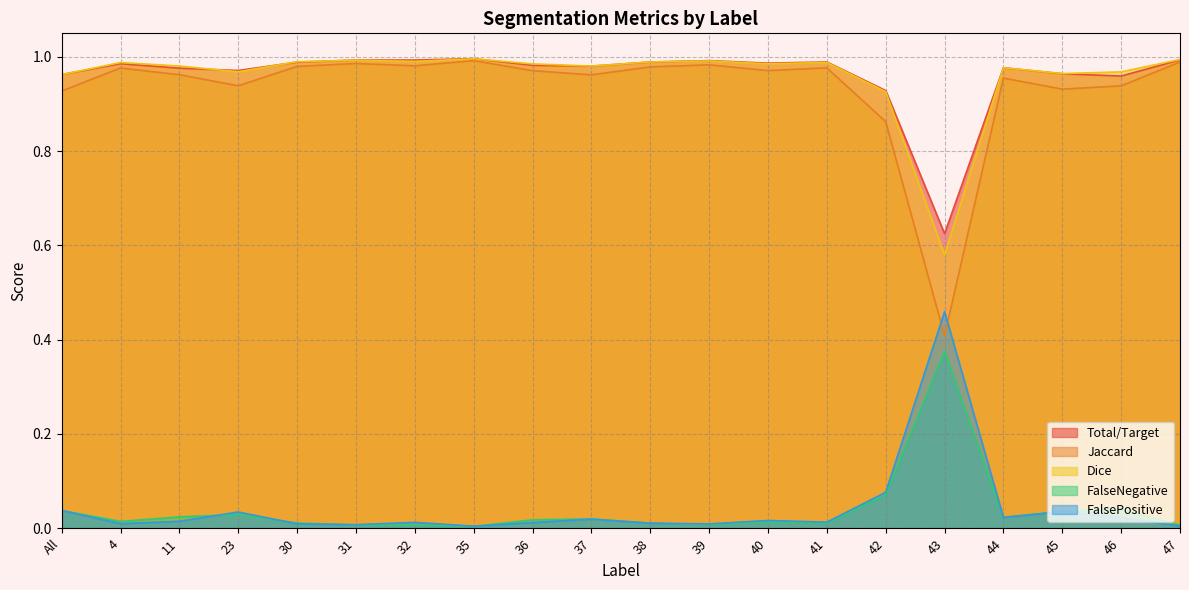

True or false: FalsePositive has more than 2 interior local peaks.

True